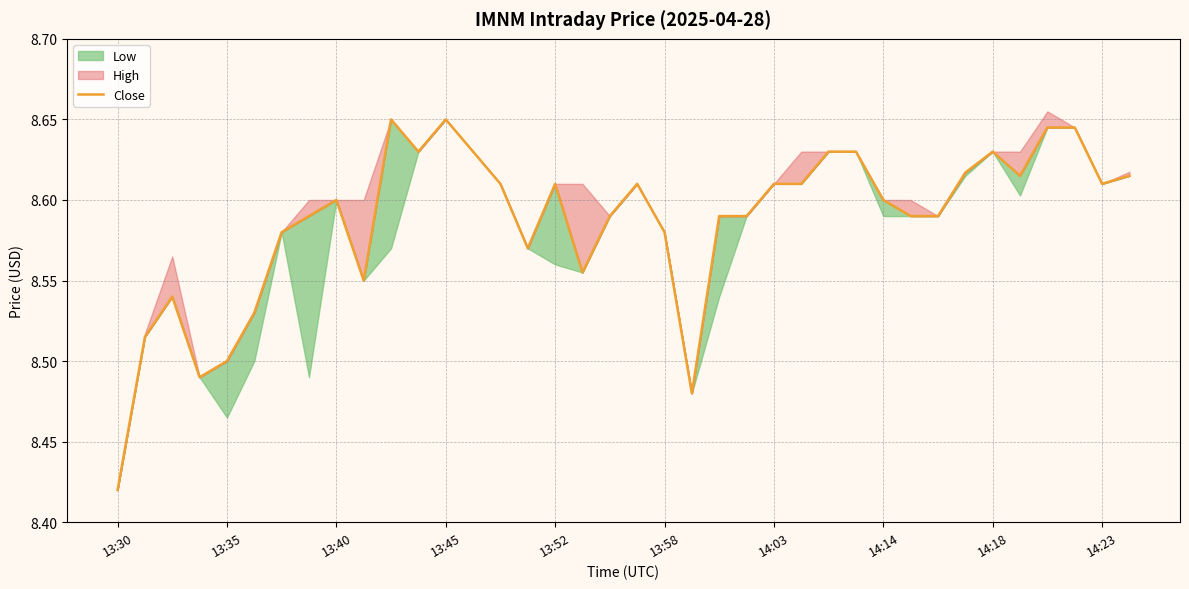

Reading left to right, transcribe all the data shown in this chart.

8.4	8.5	8.5	8.5	8.5	8.5	8.6	8.6	8.6	8.6	8.6	8.6	8.6	8.6	8.6	8.6	8.6	8.6	8.6	8.6	8.6	8.5	8.6	8.6	8.6	8.6	8.6	8.6	8.6	8.6	8.6	8.6	8.6	8.6	8.6	8.6	8.6	8.6